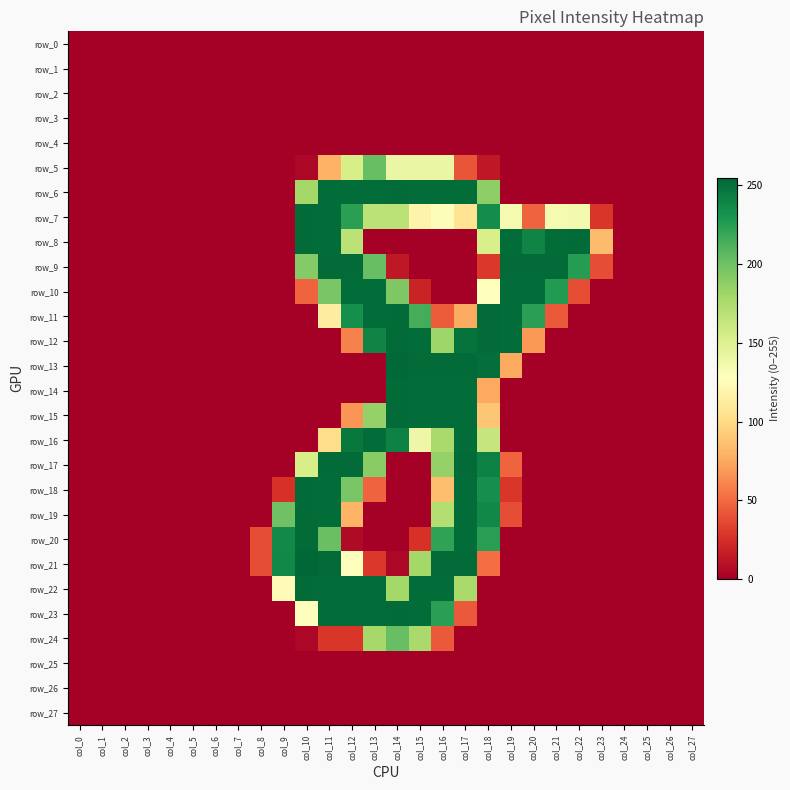

List the labels in order of row_17 value, largest first.

col_11, col_12, col_17, col_18, col_13, col_16, col_10, col_19, col_0, col_1, col_2, col_3, col_4, col_5, col_6, col_7, col_8, col_9, col_14, col_15, col_20, col_21, col_22, col_23, col_24, col_25, col_26, col_27